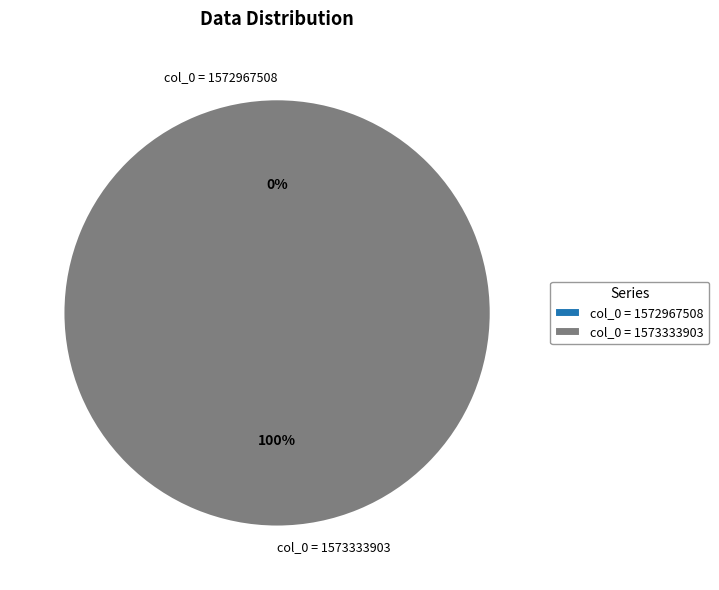

To the nearest percent, what is the difference between the col_0 = 1572967508 and col_0 = 1573333903 slice percentages?

100%